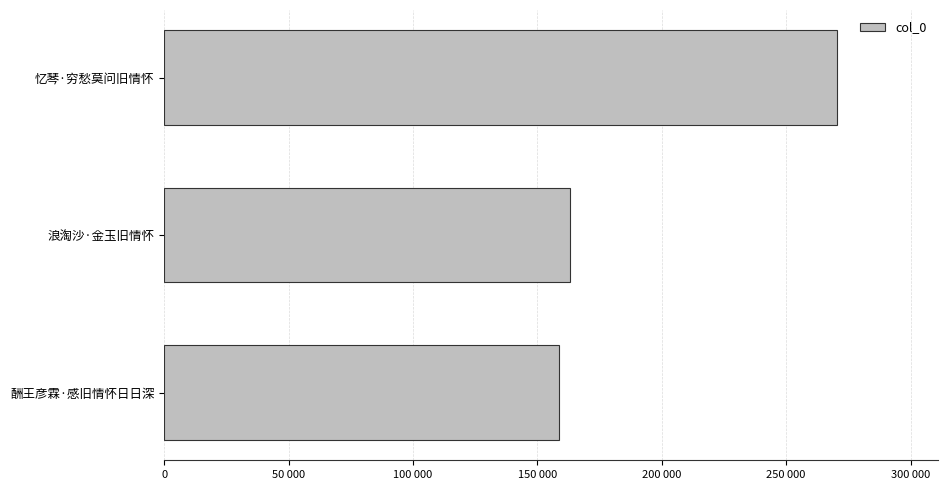

List the labels in order of value, smallest first.

酬王彦霖·感旧情怀日日深, 浪淘沙·金玉旧情怀, 忆琴·穷愁莫问旧情怀